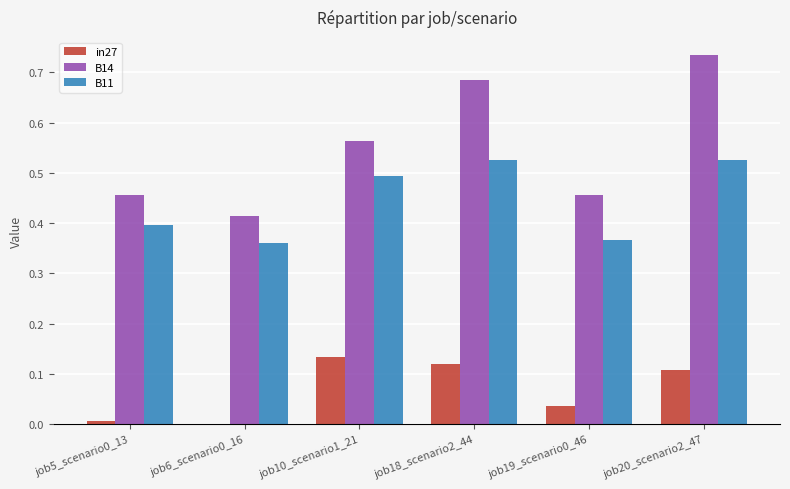

What is the total value across all series at job18_scenario2_44?

1.3